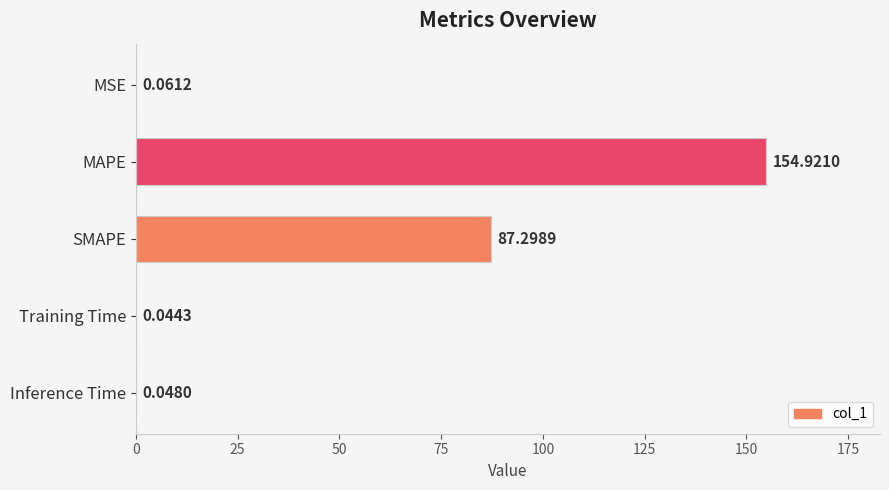

Between SMAPE and MAPE, which is larger?

MAPE